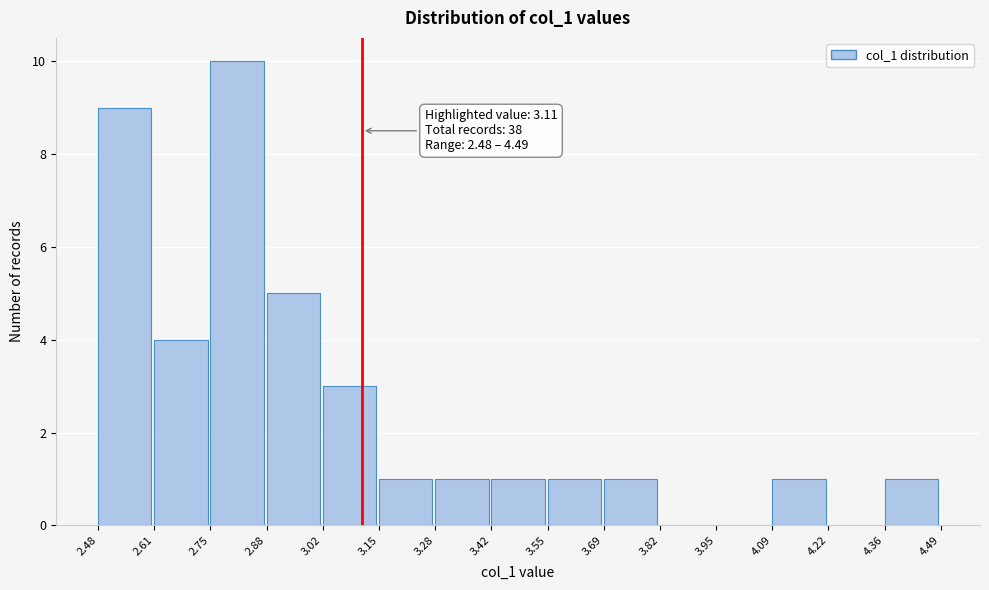

Which range on the x-axis has the tallest bar?

2.75 to 2.88